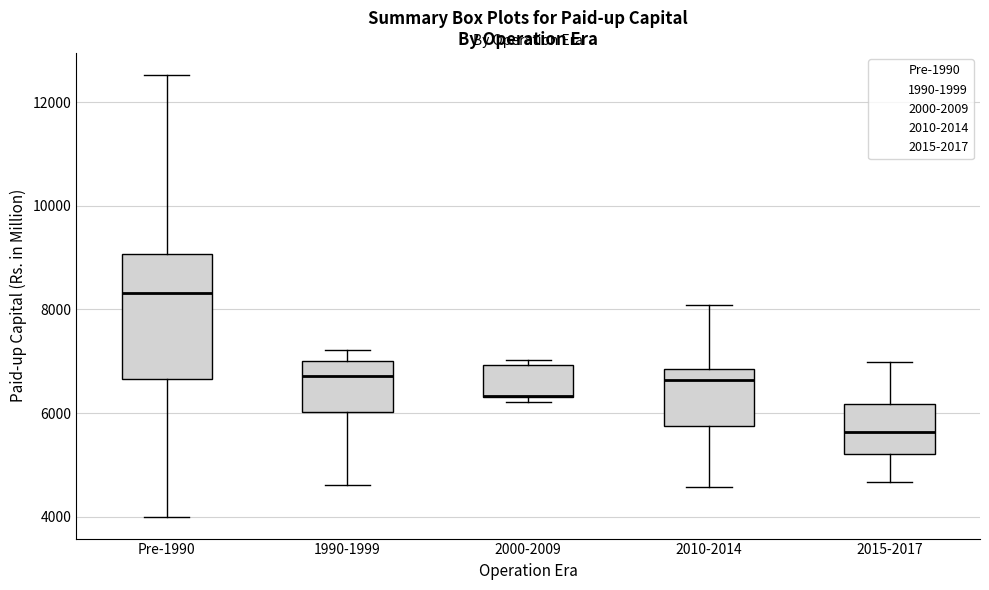

Reading left to right, read every box against the y-axis: the position of its median line, the range the box covers, and the ends of its whiskers. The values are not printed on the chart, so give them approximately, as read against the axis.

Pre-1990: median 8400, box 6600 to 9000, whiskers 4000 to 12600
1990-1999: median 6800, box 6000 to 7000, whiskers 4600 to 7200
2000-2009: median 6400 (drawn on the box's lower edge), box 6400 to 7000, whiskers 6200 to 7000 (just above the box's upper edge)
2010-2014: median 6600, box 5800 to 6800, whiskers 4600 to 8000
2015-2017: median 5600, box 5200 to 6200, whiskers 4600 to 7000